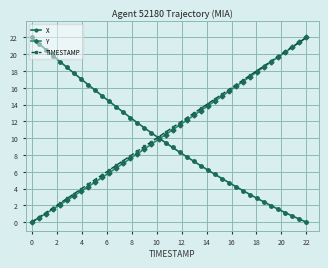

What is the maximum value for X?

22.0